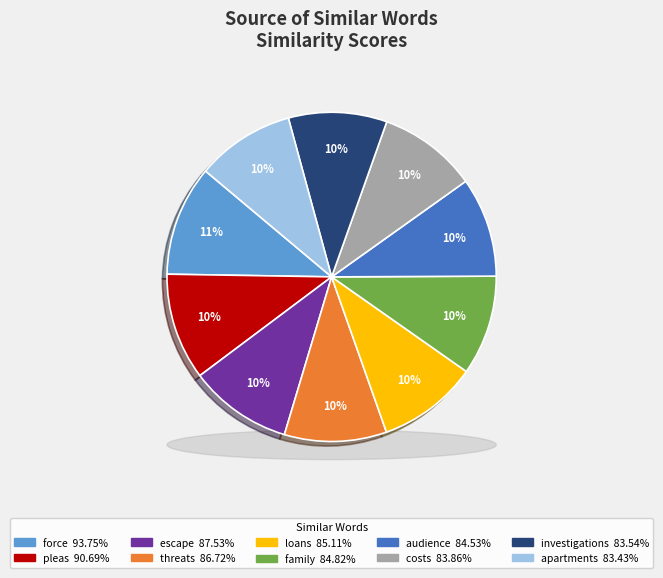

Which category has the smallest portion of the pie?

apartments